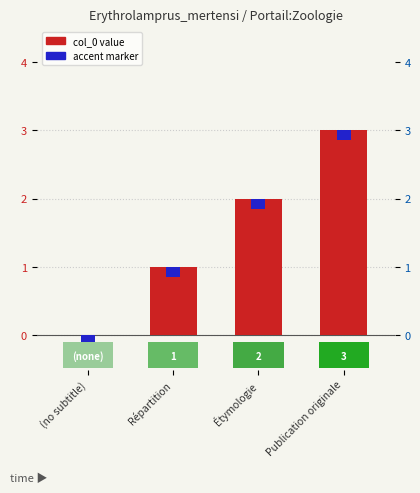

At which category does the chart reach its minimum across all series?

(no subtitle)